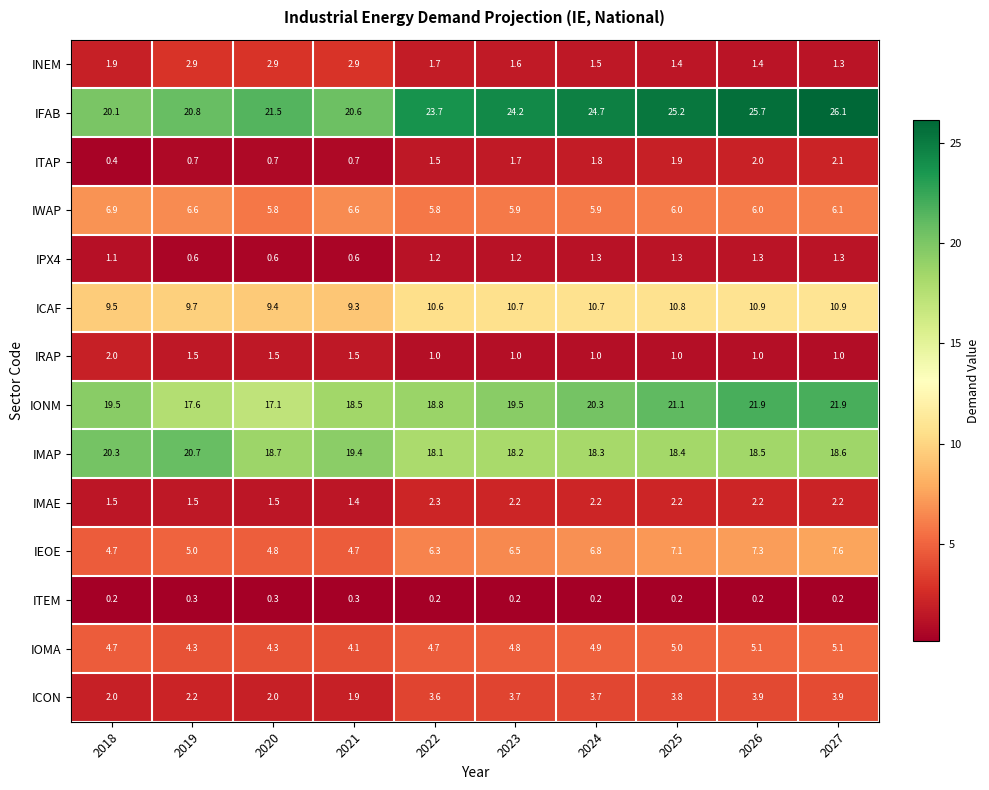

Between 2021 and 2025, which series saw the biggest shift?

IFAB